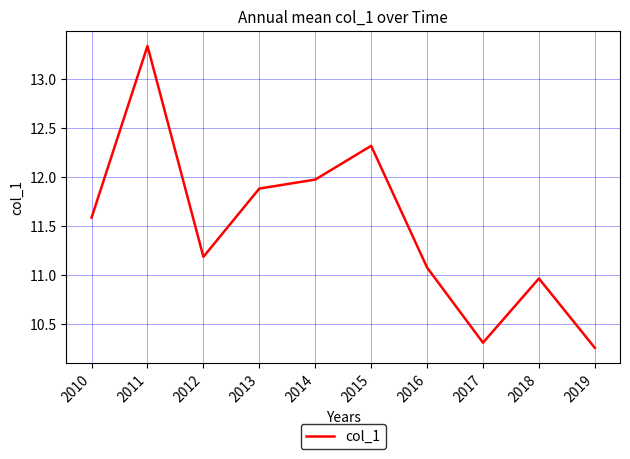

Rank the categories by value from highest to lowest.

2011, 2015, 2014, 2013, 2010, 2012, 2016, 2018, 2017, 2019